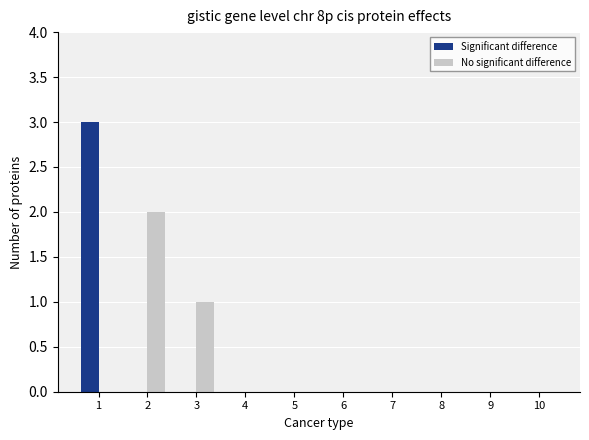

True or false: Significant difference has a value of -1 at 2.

False